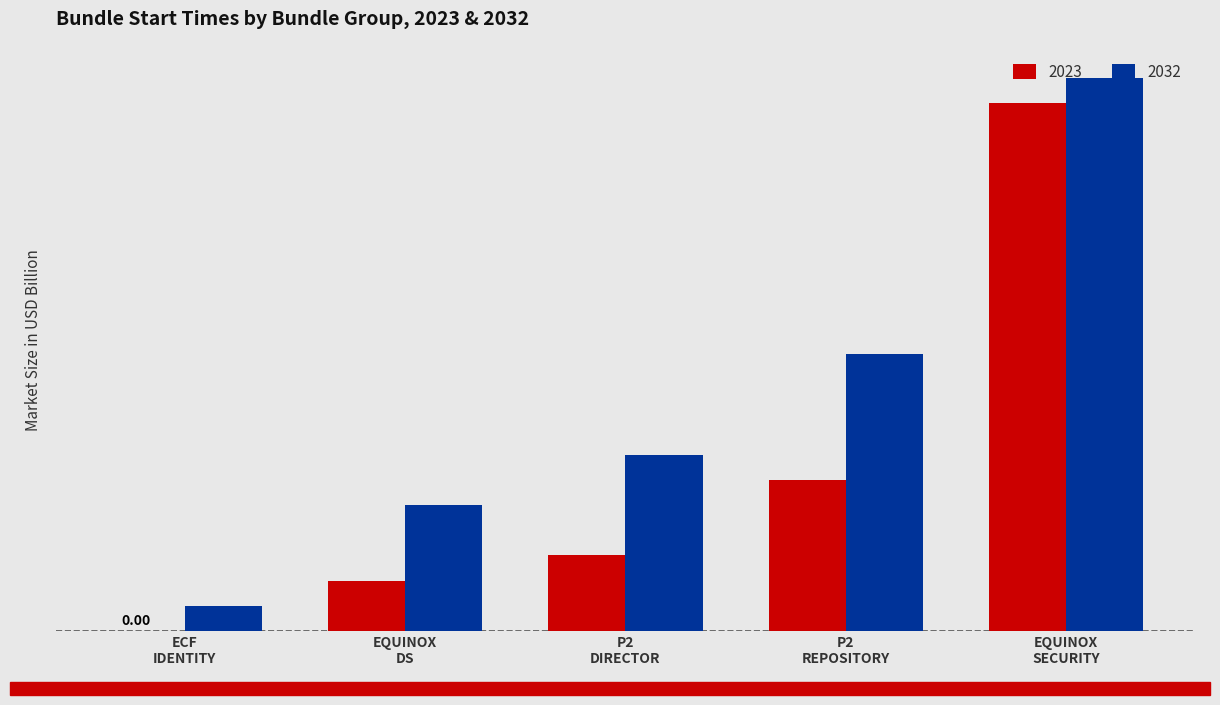

Reading right to left, transcribe all the data shown in this chart.

2023: 21	6	3	2	0
2032: 22	11	7	5	1